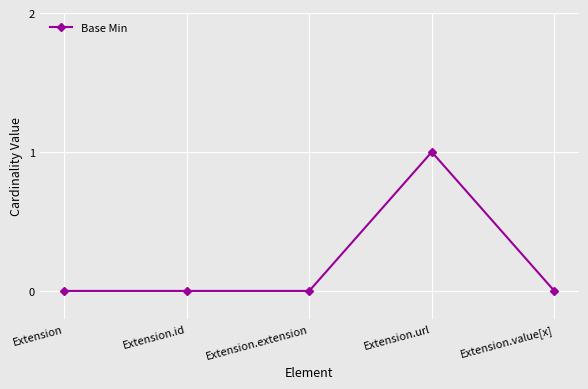

What is the greatest value displayed?

1